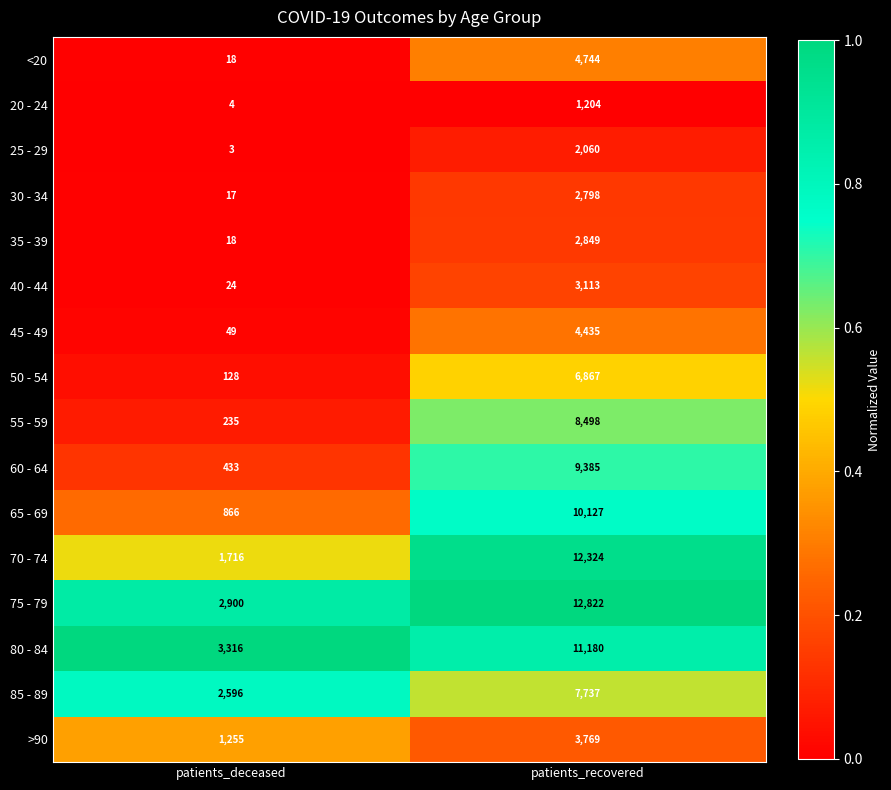

At which label is 60 - 64 closest to 4909?

patients_deceased